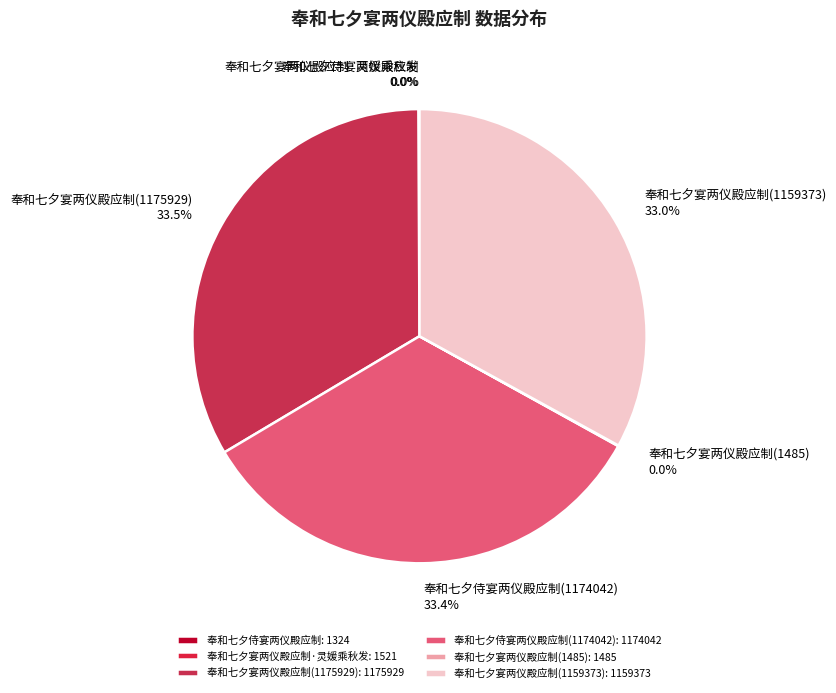

Does any single category account for the majority?

No